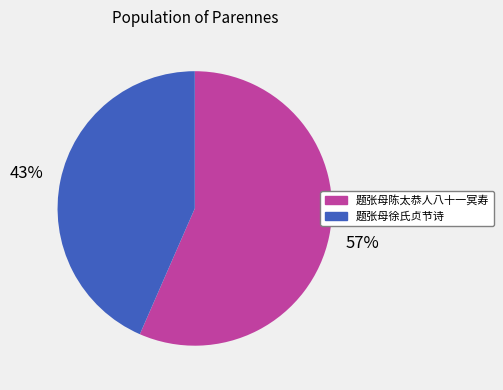

True or false: 题张母陈太恭人八十一冥寿 accounts for 57% of the total.

True